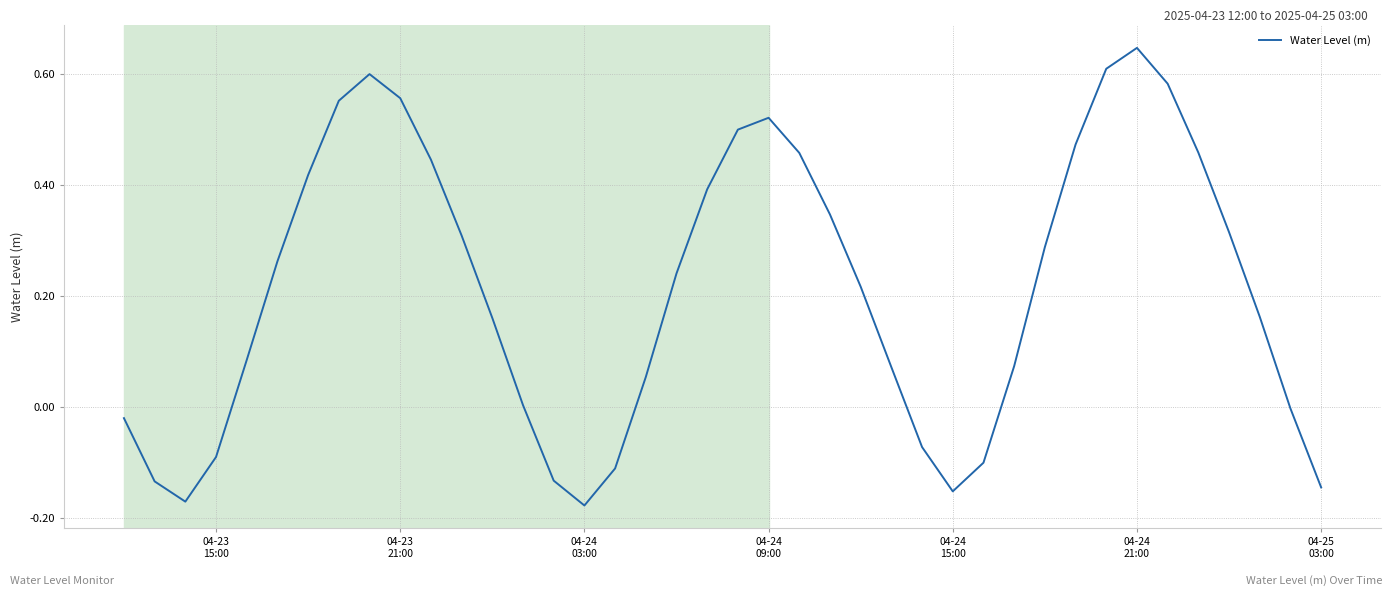

What is the difference between the maximum and minimum values?

0.8